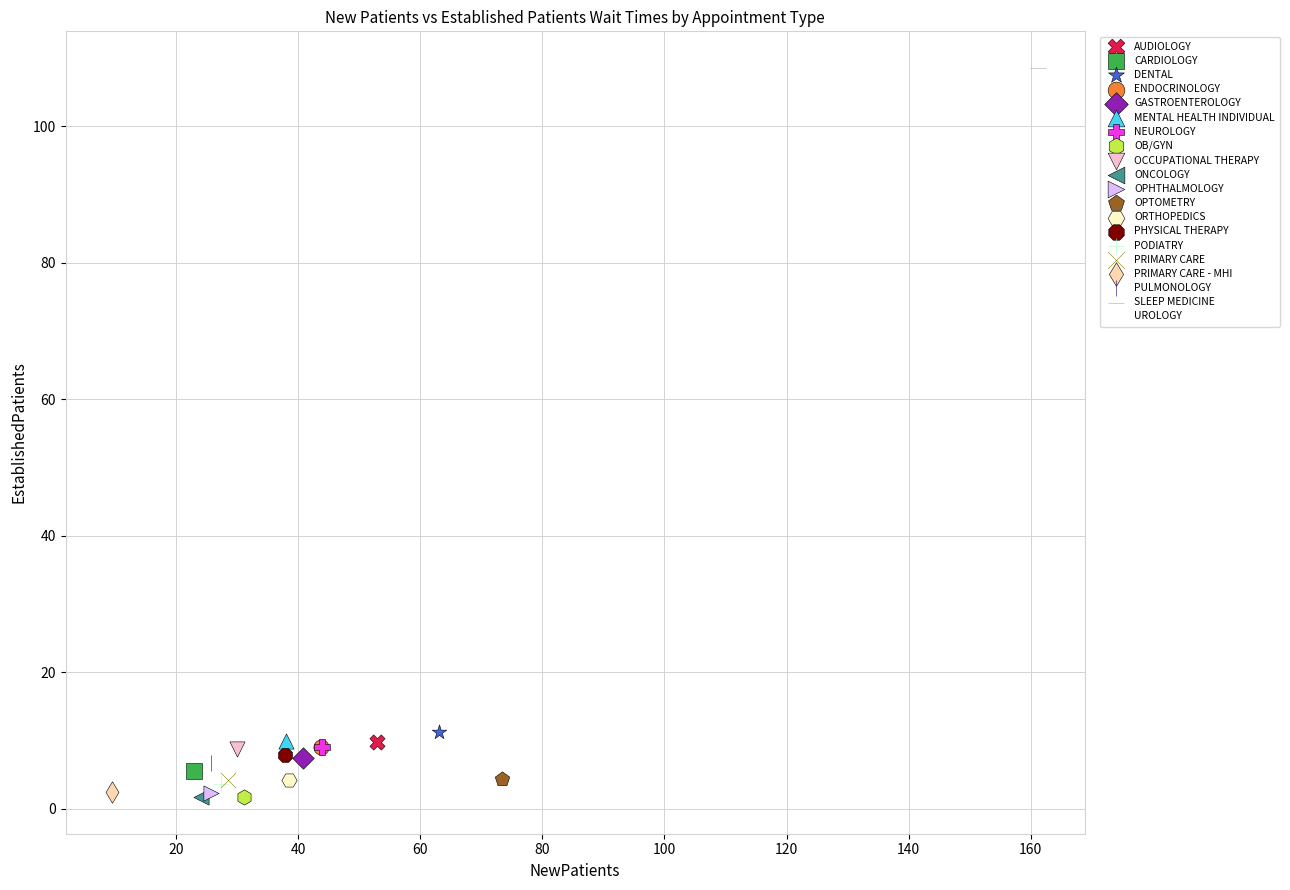

What are all the series names shown in the legend?

AUDIOLOGY, CARDIOLOGY, DENTAL, ENDOCRINOLOGY, GASTROENTEROLOGY, MENTAL HEALTH INDIVIDUAL, NEUROLOGY, OB/GYN, OCCUPATIONAL THERAPY, ONCOLOGY, OPHTHALMOLOGY, OPTOMETRY, ORTHOPEDICS, PHYSICAL THERAPY, PODIATRY, PRIMARY CARE, PRIMARY CARE - MHI, PULMONOLOGY, SLEEP MEDICINE, UROLOGY